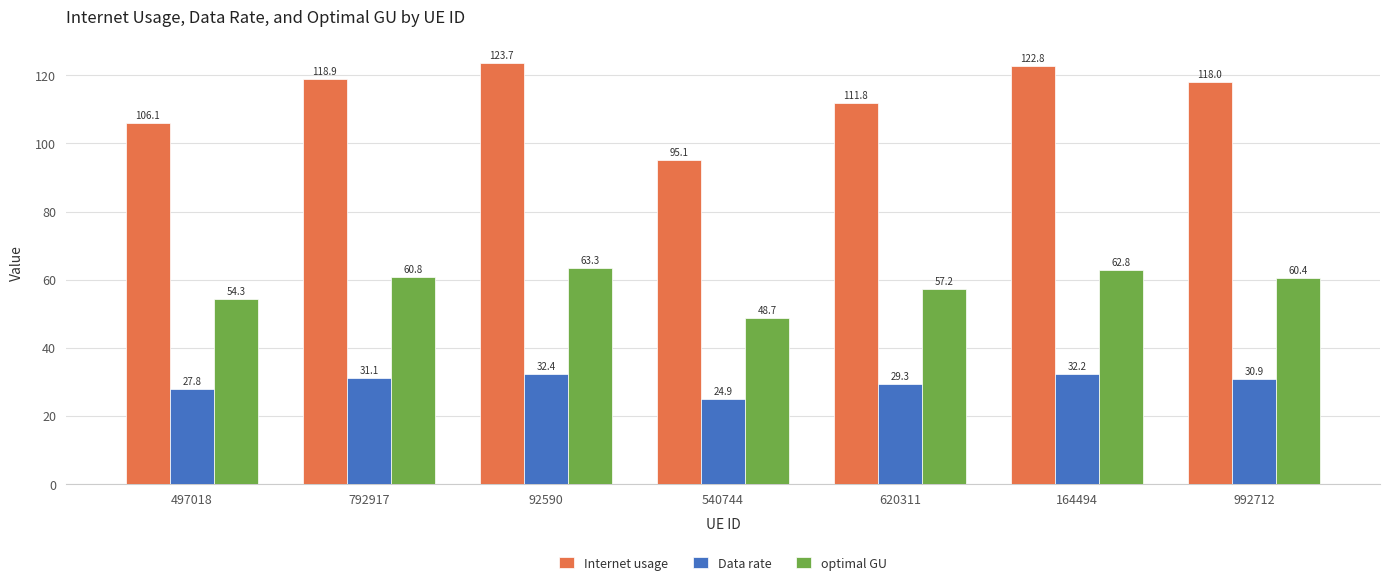

What is the sum of the Data rate values at 620311 and 497018?

57.1